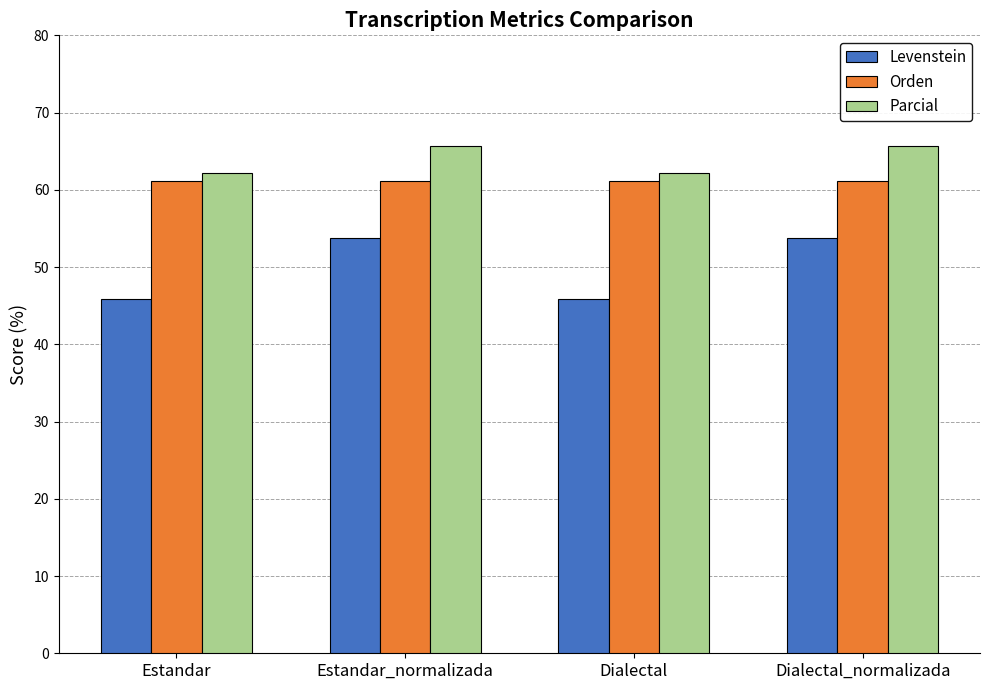

What is the maximum value shown in the chart?

65.7